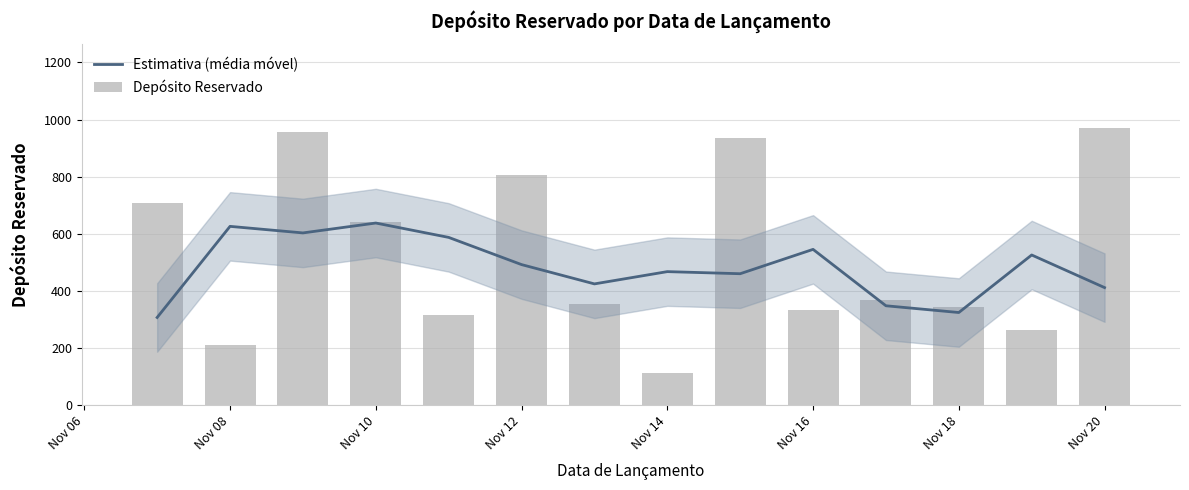

Which series has the largest total across all categories?

Depósito Reservado